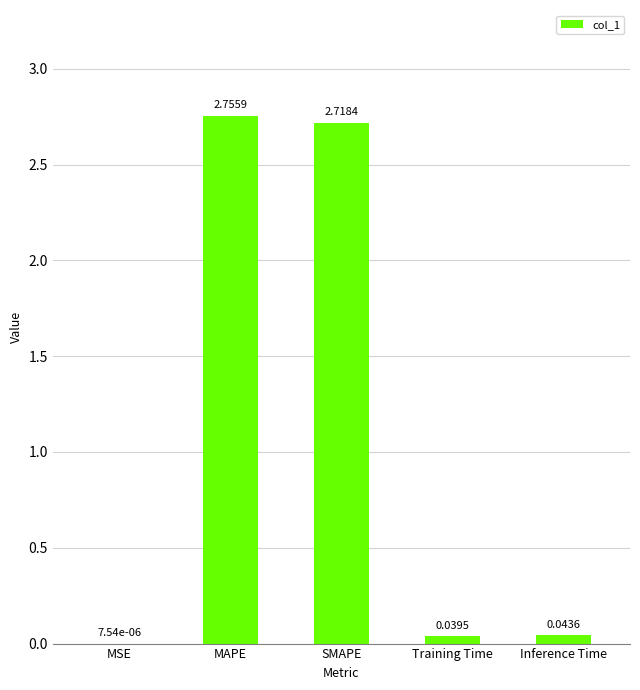

What is the average value?

1.1